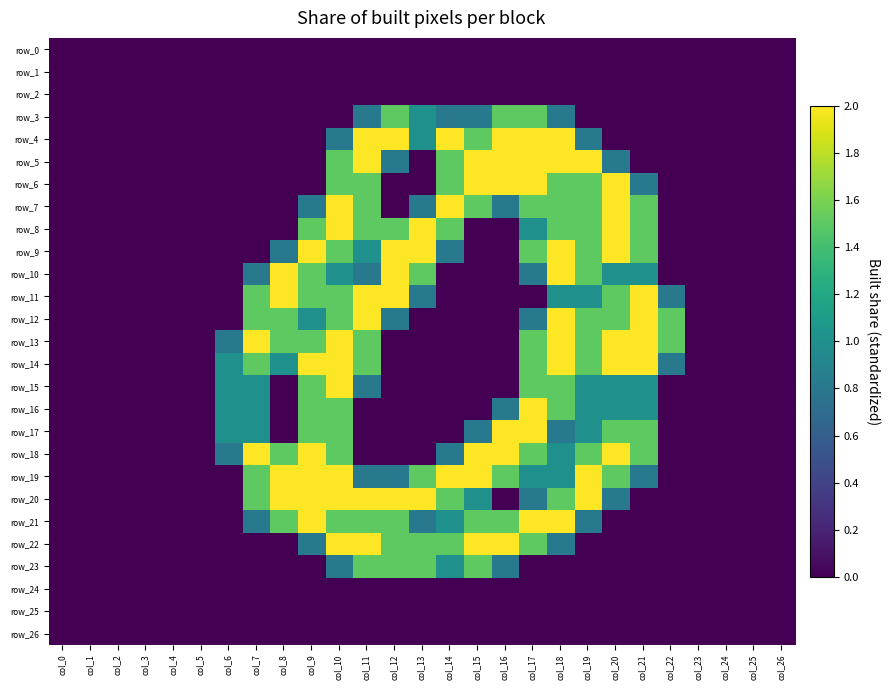

What is the difference between the second highest and second lowest values in the row_7 series?

2.0